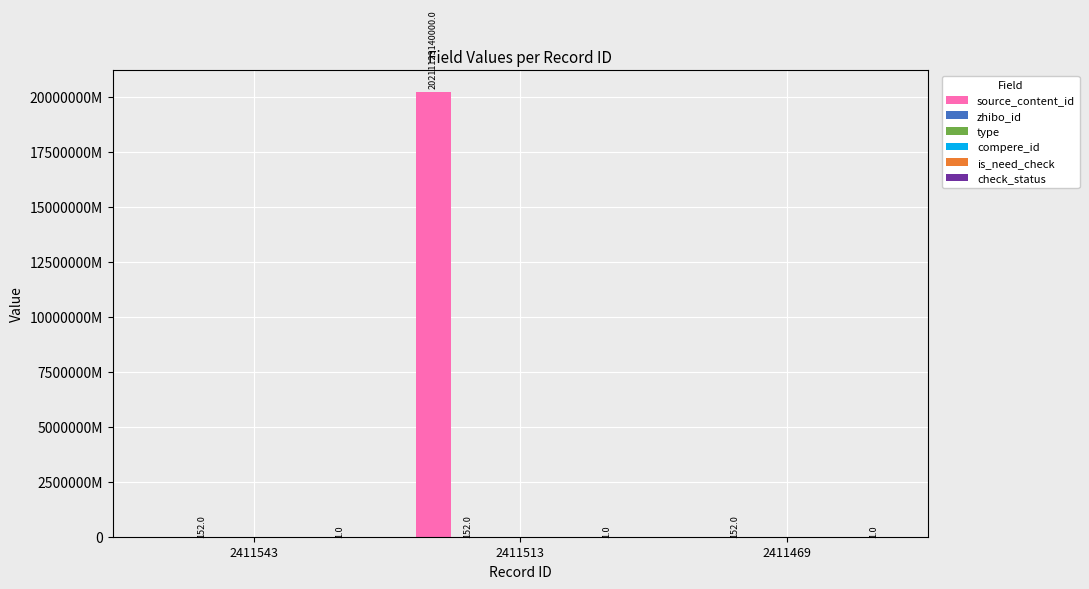

Are the bars horizontal?

No